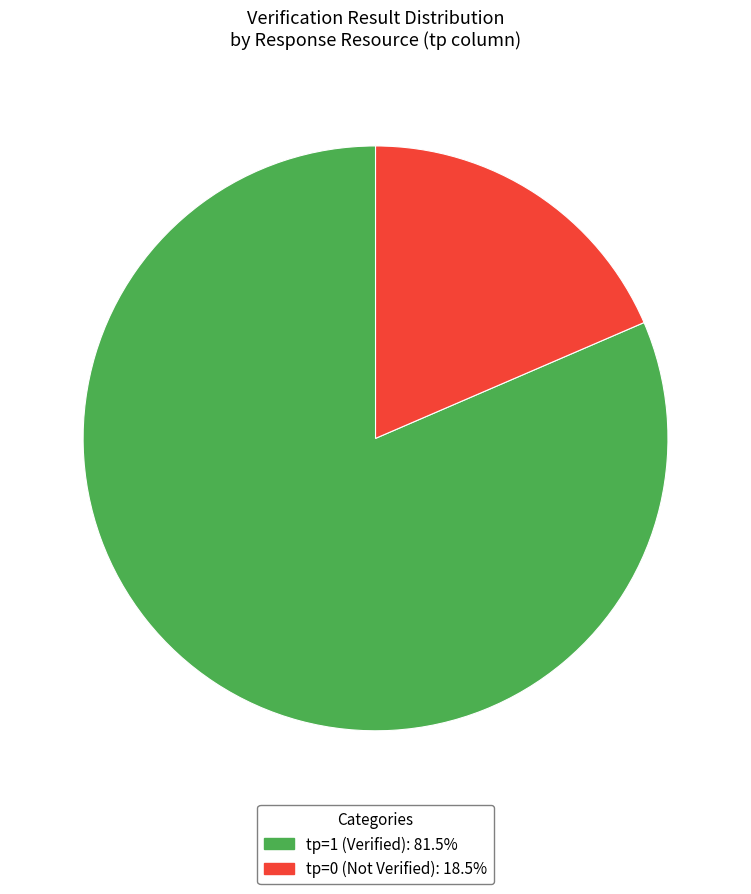

Is there any slice that represents more than half of the pie?

Yes